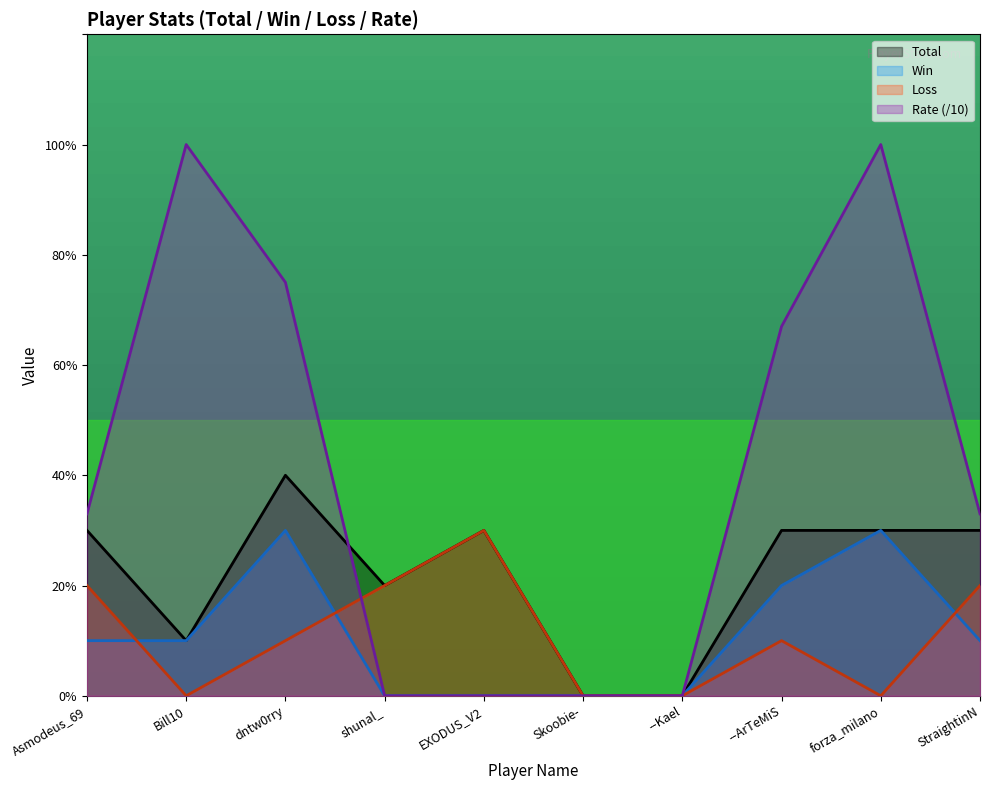

The Win series shows 0.0 at shunal_. True or false?

True